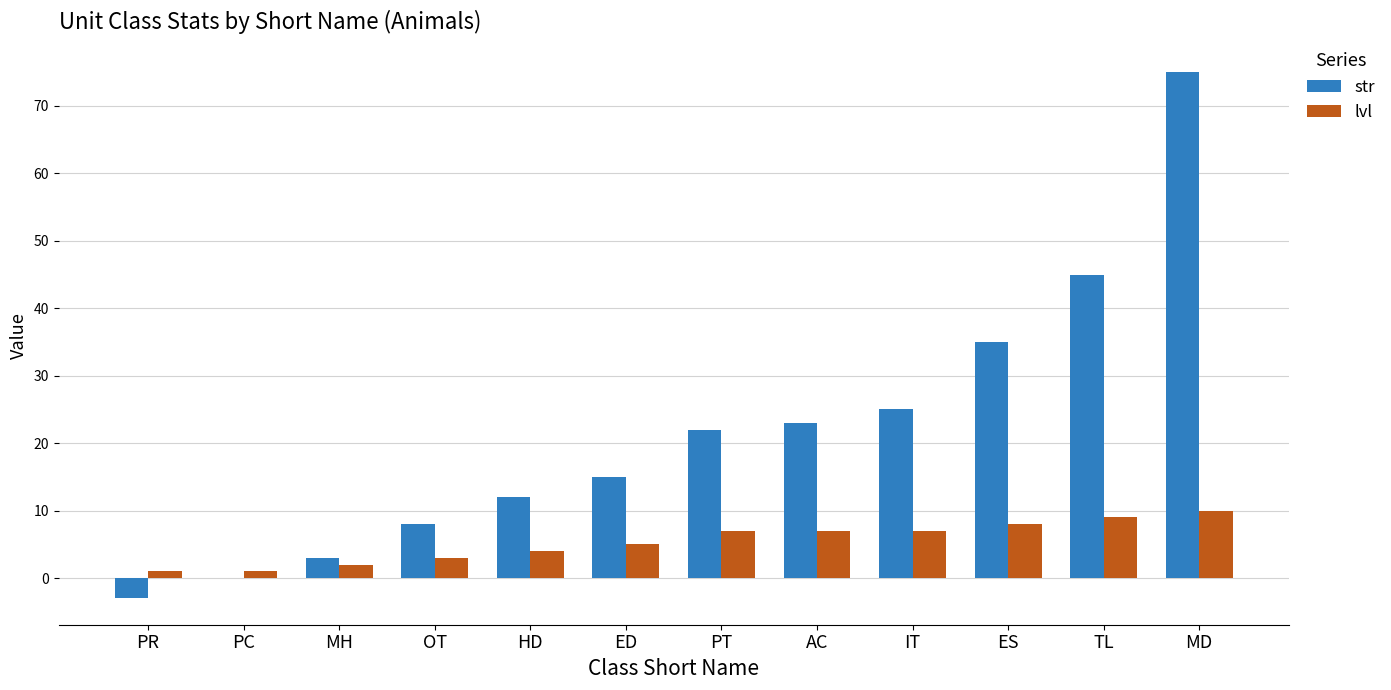

At which category is the sum across all series the highest?

MD